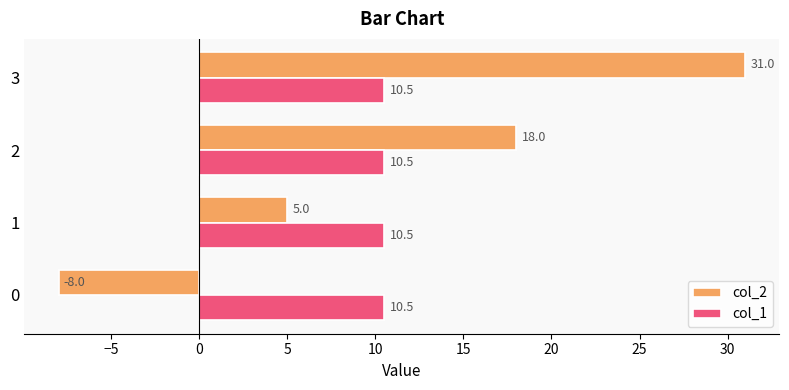

What is the lowest value of the col_2 series?

-8.0